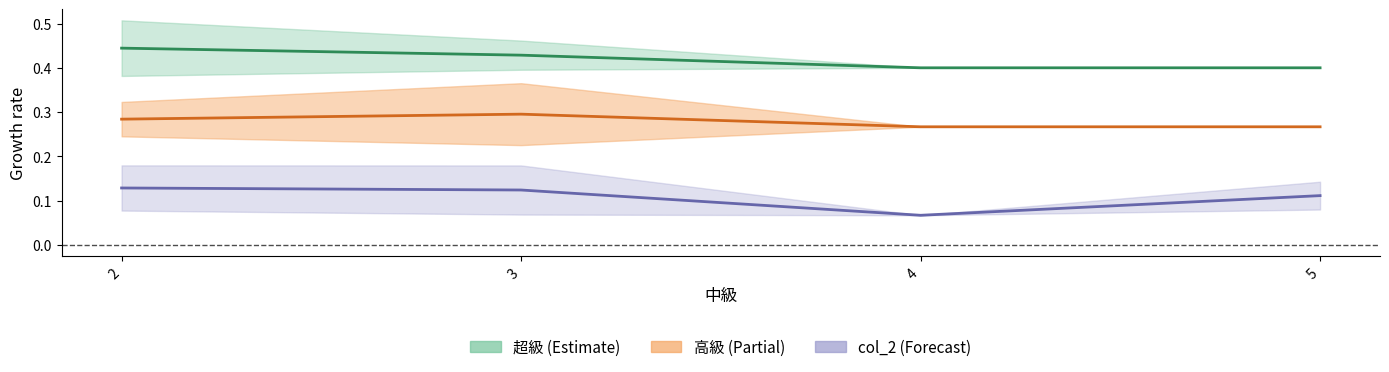

Rank the series by their average value, from lowest to highest.

col_2, 高級, 超級